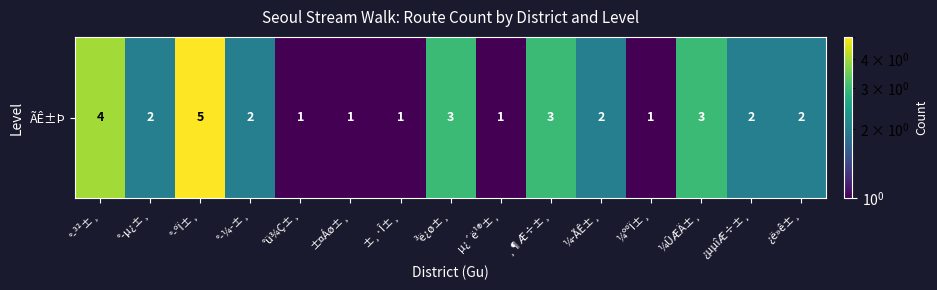

How many distinct data groups are displayed?

1